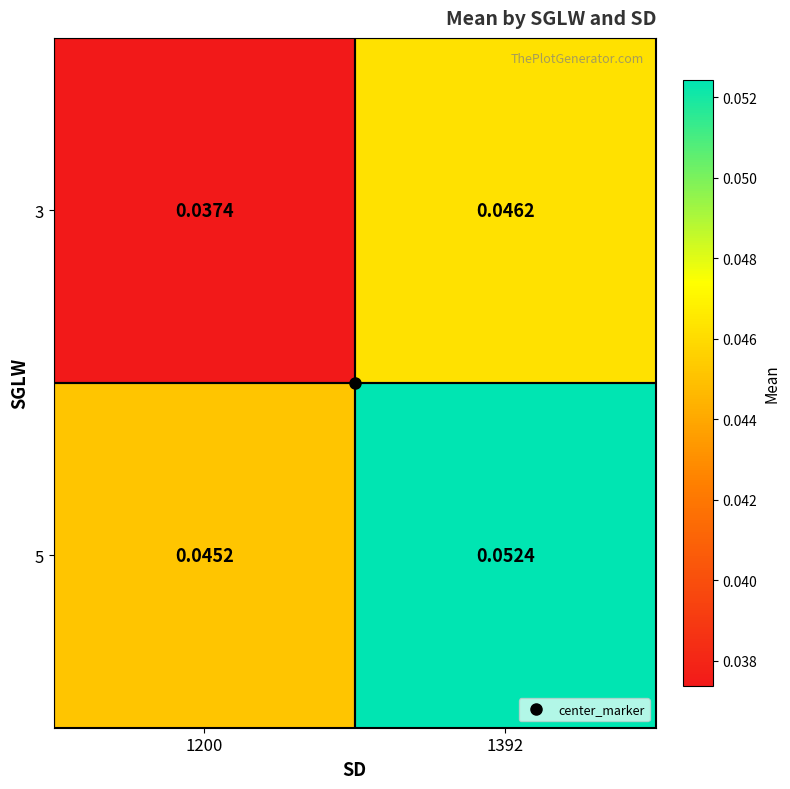

Is the value of 3 at 1200 greater than the value of 5 at 1200?

No